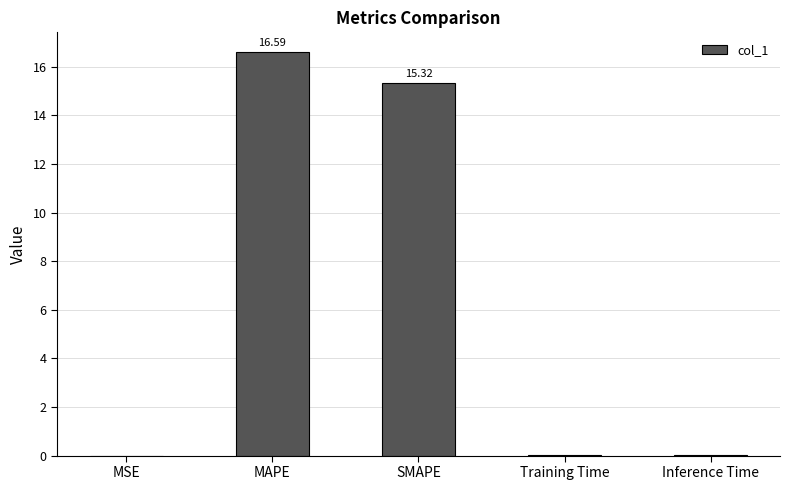

Between Inference Time and SMAPE, which is larger?

SMAPE